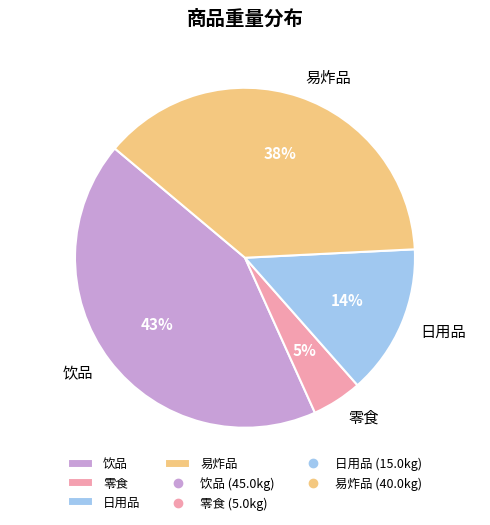

Does any single category account for the majority?

No